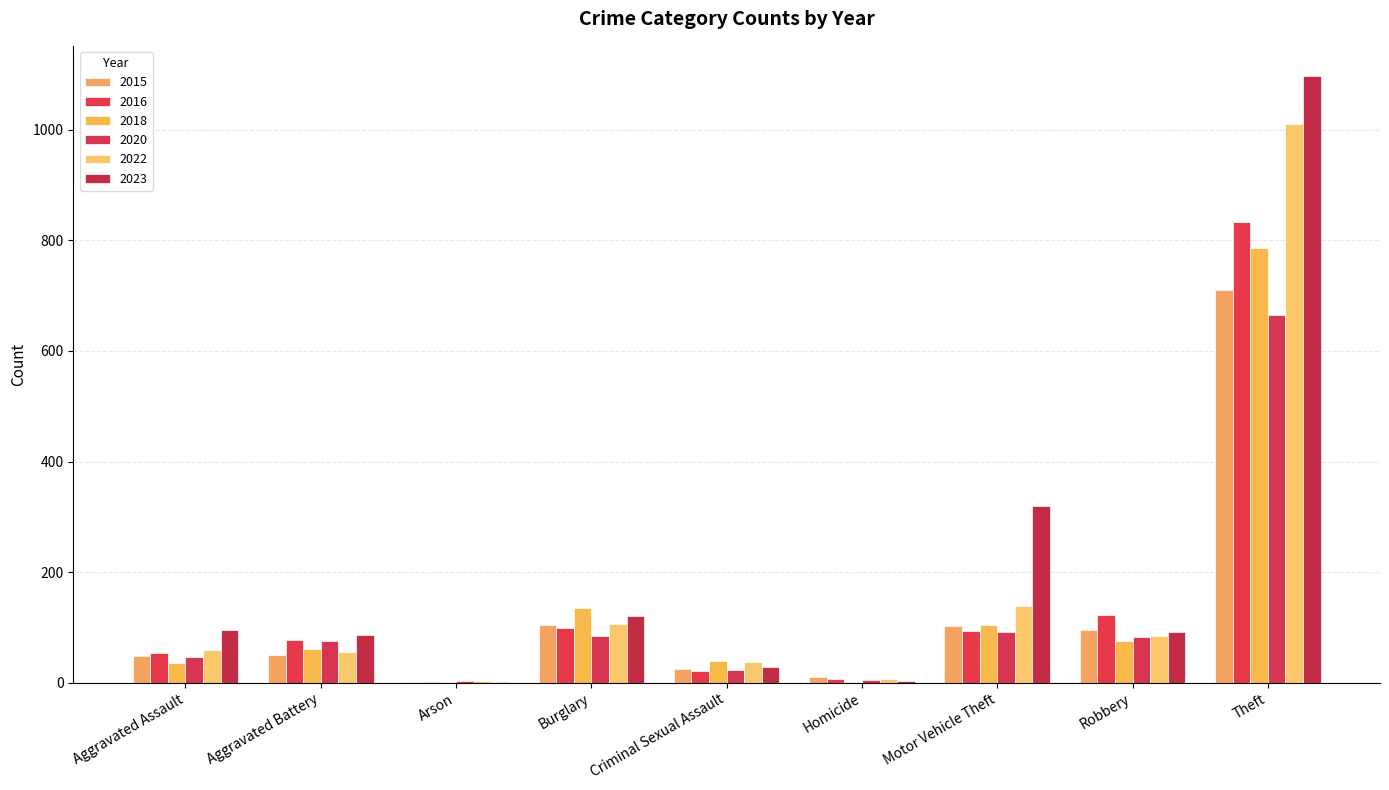

Does the chart contain stacked bars?

No